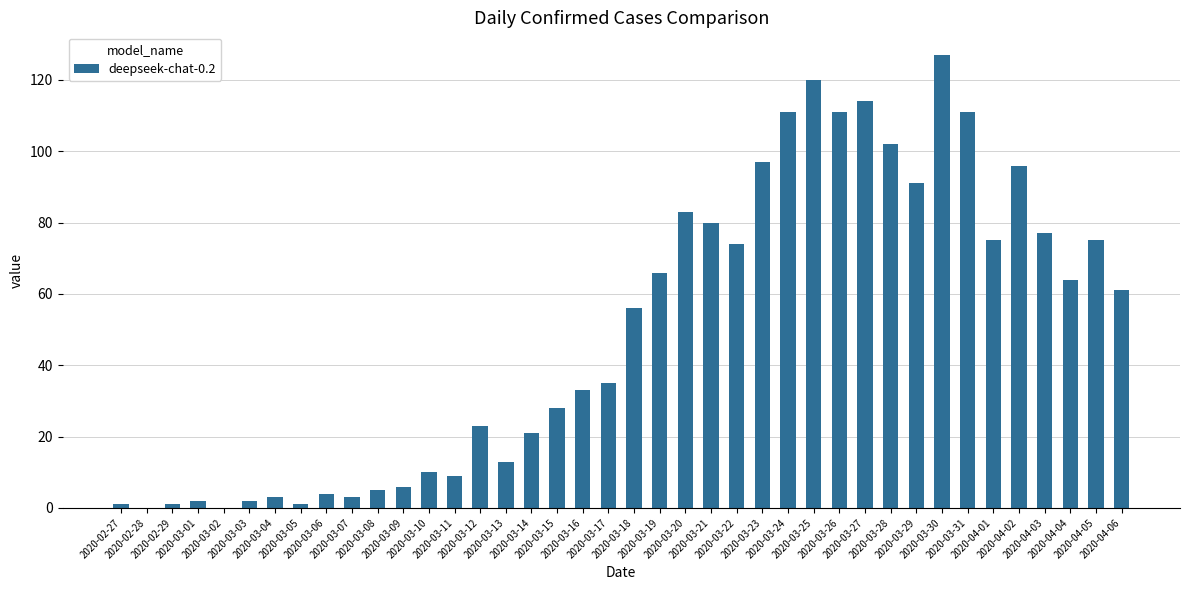

Reading left to right, transcribe all the data shown in this chart.

2020-02-27=1	2020-02-28=0	2020-02-29=1	2020-03-01=2	2020-03-02=0	2020-03-03=2	2020-03-04=3	2020-03-05=1	2020-03-06=4	2020-03-07=3	2020-03-08=5	2020-03-09=6	2020-03-10=10	2020-03-11=9	2020-03-12=23	2020-03-13=13	2020-03-14=21	2020-03-15=28	2020-03-16=33	2020-03-17=35	2020-03-18=56	2020-03-19=66	2020-03-20=83	2020-03-21=80	2020-03-22=74	2020-03-23=97	2020-03-24=111	2020-03-25=120	2020-03-26=111	2020-03-27=114	2020-03-28=102	2020-03-29=91	2020-03-30=127	2020-03-31=111	2020-04-01=75	2020-04-02=96	2020-04-03=77	2020-04-04=64	2020-04-05=75	2020-04-06=61